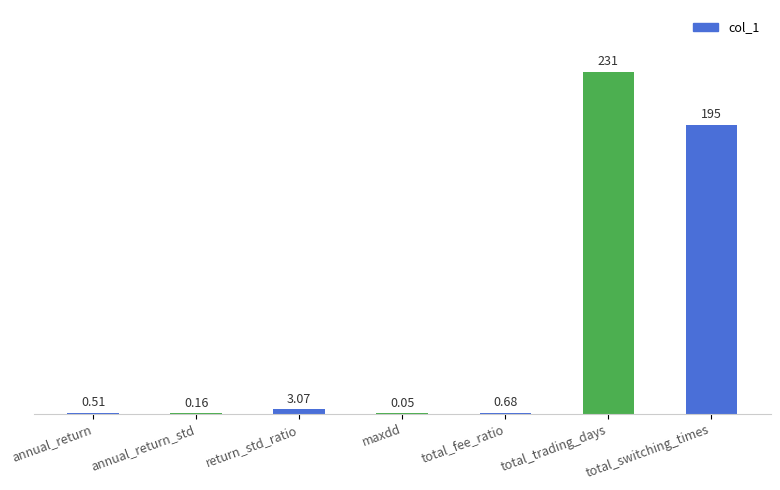

At which category does the chart reach its peak across all series?

total_trading_days